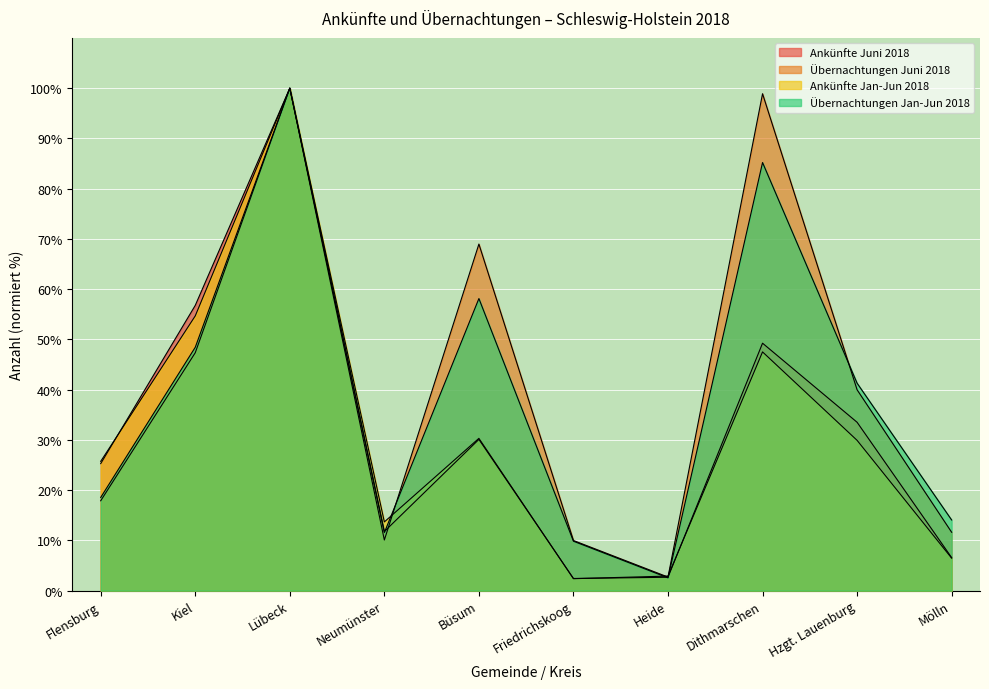

Is it true that Übernachtungen Juni 2018 equals 4.4 at Neumünster?

False